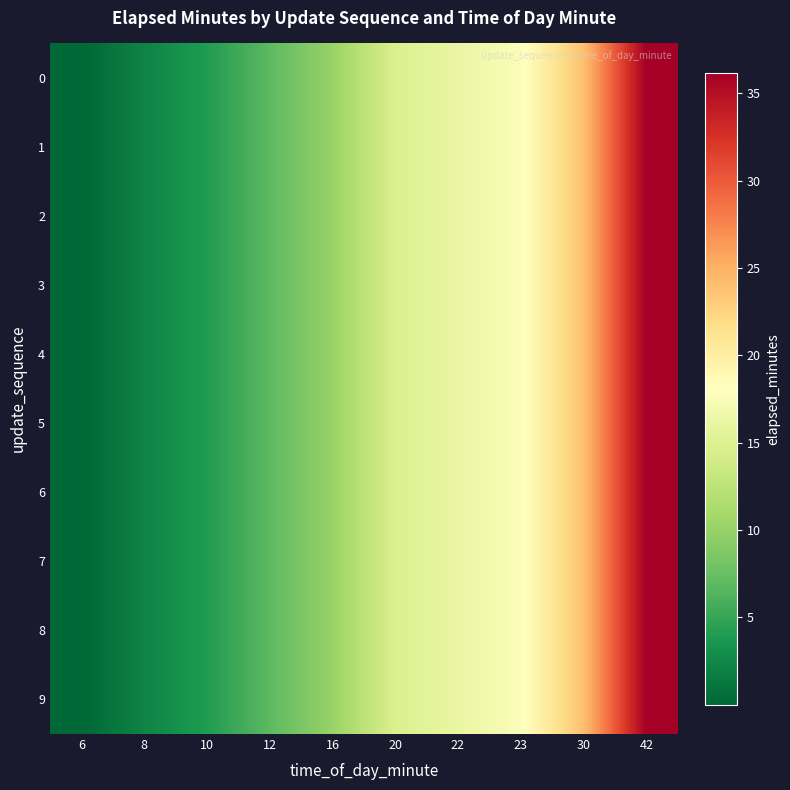

Reading left to right, list all the values displayed in this chart.

0: 6=0.0	8=2.2	10=4.0	12=6.8	16=10.1	20=14.7	22=16.2	23=17.7	30=24.0	42=36.2
1: 6=0.0	8=2.2	10=4.0	12=6.8	16=10.1	20=14.7	22=16.2	23=17.7	30=24.0	42=36.2
2: 6=0.0	8=2.2	10=4.0	12=6.8	16=10.1	20=14.7	22=16.2	23=17.7	30=24.0	42=36.2
3: 6=0.0	8=2.2	10=4.0	12=6.8	16=10.1	20=14.7	22=16.2	23=17.7	30=24.0	42=36.2
4: 6=0.0	8=2.2	10=4.0	12=6.8	16=10.1	20=14.7	22=16.2	23=17.7	30=24.0	42=36.2
5: 6=0.0	8=2.2	10=4.0	12=6.8	16=10.1	20=14.7	22=16.2	23=17.7	30=24.0	42=36.2
6: 6=0.0	8=2.2	10=4.0	12=6.8	16=10.1	20=14.7	22=16.2	23=17.7	30=24.0	42=36.2
7: 6=0.0	8=2.2	10=4.0	12=6.8	16=10.1	20=14.7	22=16.2	23=17.7	30=24.0	42=36.2
8: 6=0.0	8=2.2	10=4.0	12=6.8	16=10.1	20=14.7	22=16.2	23=17.7	30=24.0	42=36.2
9: 6=0.0	8=2.2	10=4.0	12=6.8	16=10.1	20=14.7	22=16.2	23=17.7	30=24.0	42=36.2